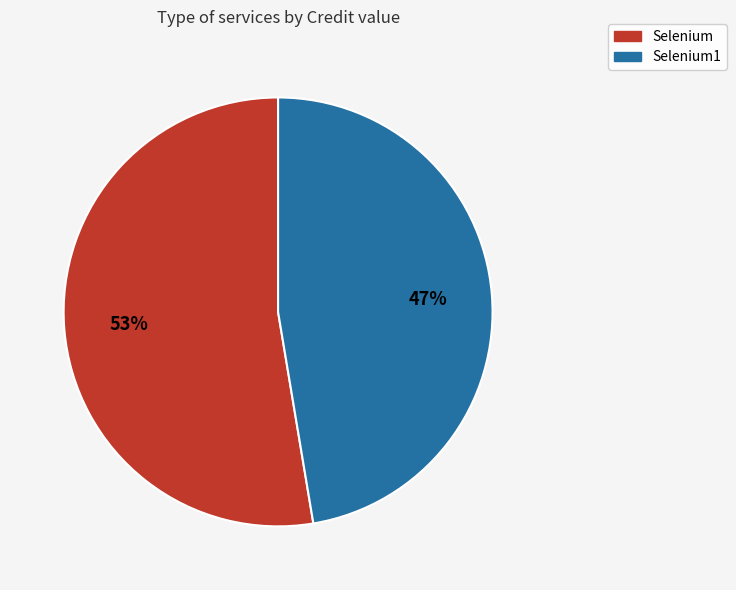

To the nearest percent, what is the average slice percentage?

50%